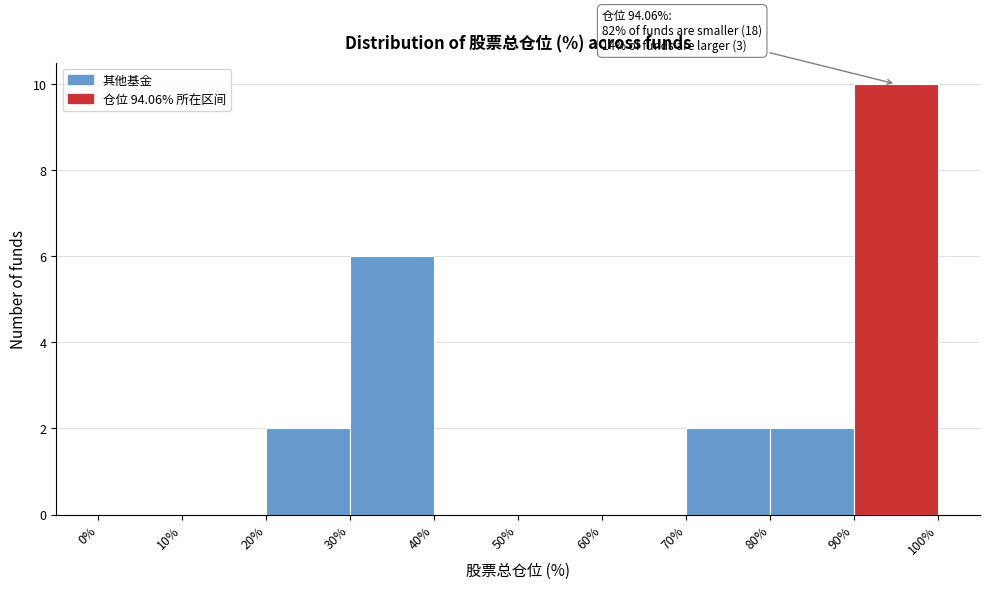

Over which range of the x-axis is the bar tallest?

90% to 100%